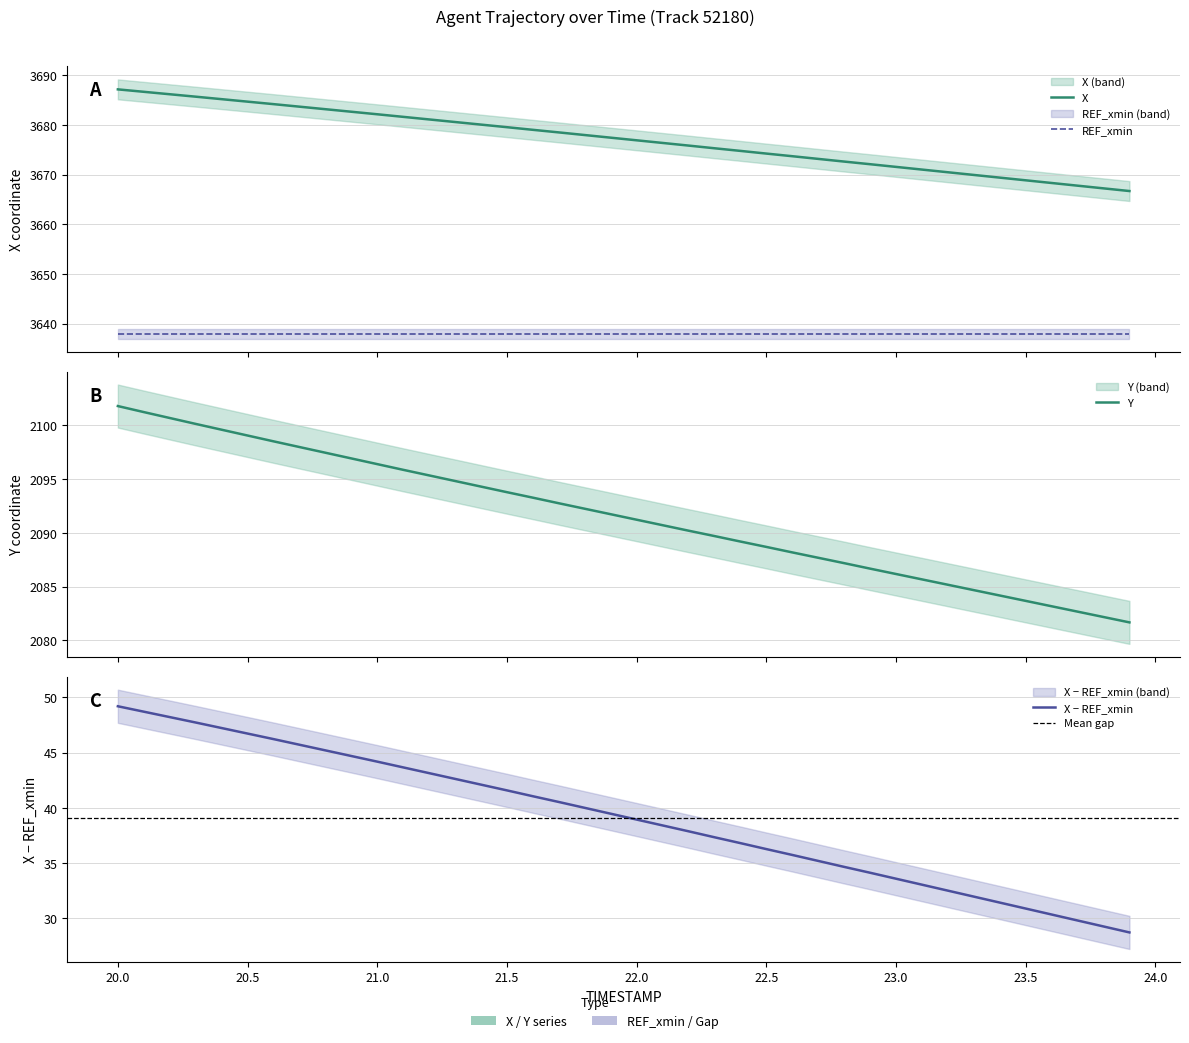

True or false: Y has more than 2 interior local peaks.

False